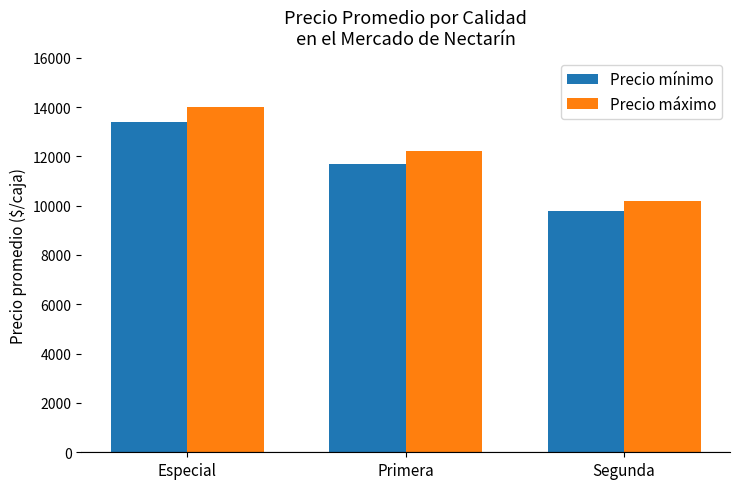

Reading left to right, what are all the values shown in this chart?

Precio mínimo: Especial=13400	Primera=11700	Segunda=9800
Precio máximo: Especial=14000	Primera=12200	Segunda=10200